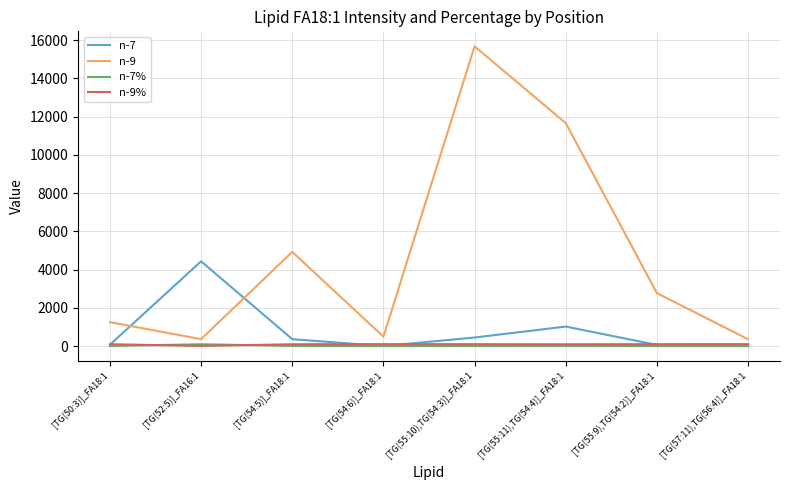

True or false: n-7% has more than 0 interior local peaks.

True